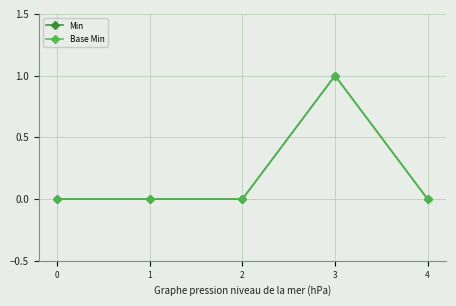

Does the chart display data point markers on the line(s)?

Yes